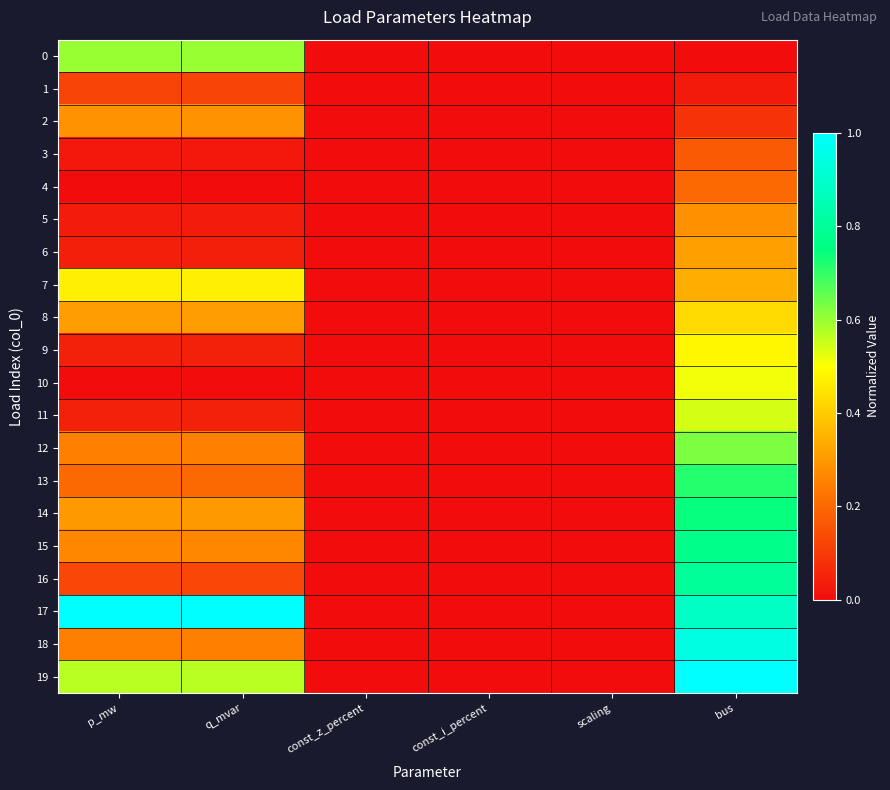

Reading left to right, transcribe all the data shown in this chart.

0: p_mw=0.6	q_mvar=0.6	const_z_percent=0.0	const_i_percent=0.0	scaling=0.0	bus=0.0
1: p_mw=0.1	q_mvar=0.1	const_z_percent=0.0	const_i_percent=0.0	scaling=0.0	bus=0.0
2: p_mw=0.3	q_mvar=0.3	const_z_percent=0.0	const_i_percent=0.0	scaling=0.0	bus=0.1
3: p_mw=0.0	q_mvar=0.0	const_z_percent=0.0	const_i_percent=0.0	scaling=0.0	bus=0.2
4: p_mw=0.0	q_mvar=0.0	const_z_percent=0.0	const_i_percent=0.0	scaling=0.0	bus=0.2
5: p_mw=0.0	q_mvar=0.0	const_z_percent=0.0	const_i_percent=0.0	scaling=0.0	bus=0.3
6: p_mw=0.0	q_mvar=0.0	const_z_percent=0.0	const_i_percent=0.0	scaling=0.0	bus=0.3
7: p_mw=0.5	q_mvar=0.5	const_z_percent=0.0	const_i_percent=0.0	scaling=0.0	bus=0.3
8: p_mw=0.3	q_mvar=0.3	const_z_percent=0.0	const_i_percent=0.0	scaling=0.0	bus=0.4
9: p_mw=0.0	q_mvar=0.0	const_z_percent=0.0	const_i_percent=0.0	scaling=0.0	bus=0.5
10: p_mw=0.0	q_mvar=0.0	const_z_percent=0.0	const_i_percent=0.0	scaling=0.0	bus=0.5
11: p_mw=0.0	q_mvar=0.0	const_z_percent=0.0	const_i_percent=0.0	scaling=0.0	bus=0.5
12: p_mw=0.3	q_mvar=0.3	const_z_percent=0.0	const_i_percent=0.0	scaling=0.0	bus=0.6
13: p_mw=0.2	q_mvar=0.2	const_z_percent=0.0	const_i_percent=0.0	scaling=0.0	bus=0.7
14: p_mw=0.3	q_mvar=0.3	const_z_percent=0.0	const_i_percent=0.0	scaling=0.0	bus=0.7
15: p_mw=0.3	q_mvar=0.3	const_z_percent=0.0	const_i_percent=0.0	scaling=0.0	bus=0.8
16: p_mw=0.1	q_mvar=0.1	const_z_percent=0.0	const_i_percent=0.0	scaling=0.0	bus=0.8
17: p_mw=1.0	q_mvar=1.0	const_z_percent=0.0	const_i_percent=0.0	scaling=0.0	bus=0.9
18: p_mw=0.2	q_mvar=0.2	const_z_percent=0.0	const_i_percent=0.0	scaling=0.0	bus=0.9
19: p_mw=0.6	q_mvar=0.6	const_z_percent=0.0	const_i_percent=0.0	scaling=0.0	bus=1.0